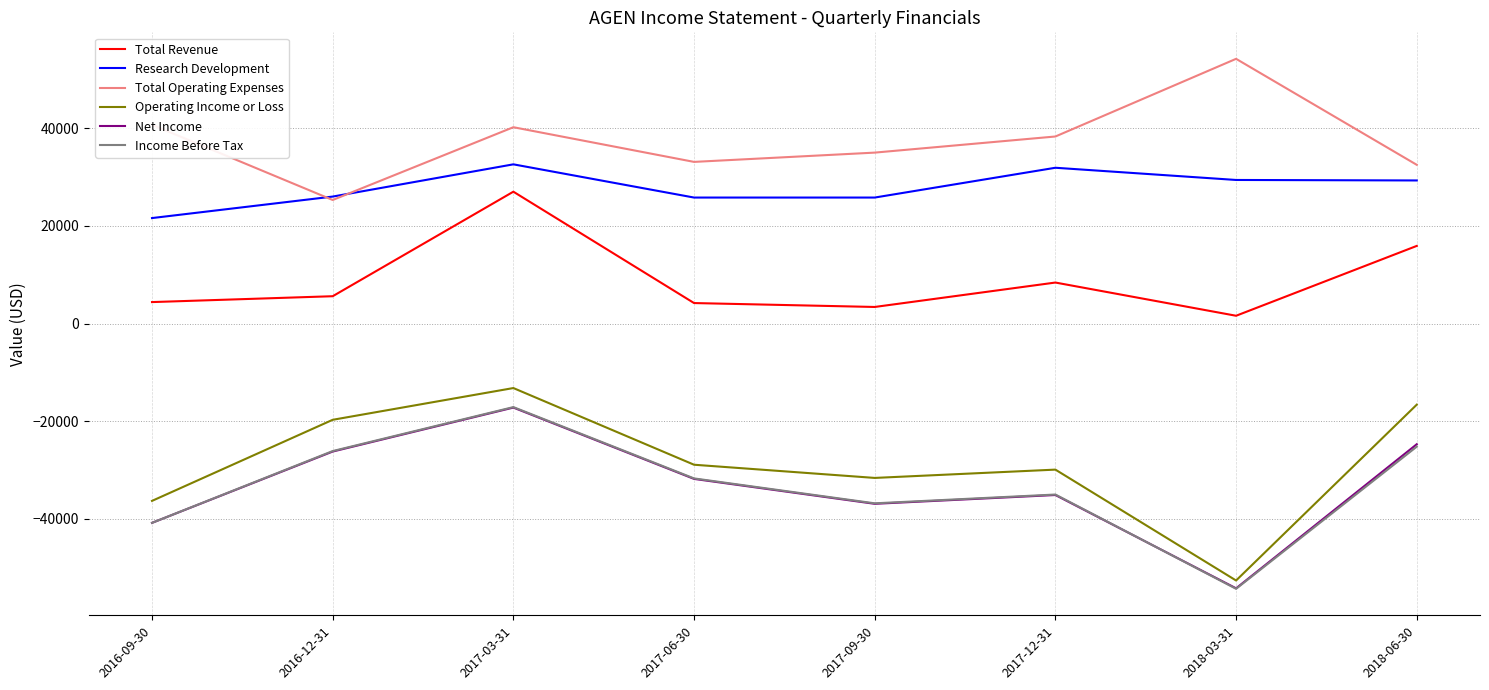

What is the total value across all series at 2018-03-31?

-75900